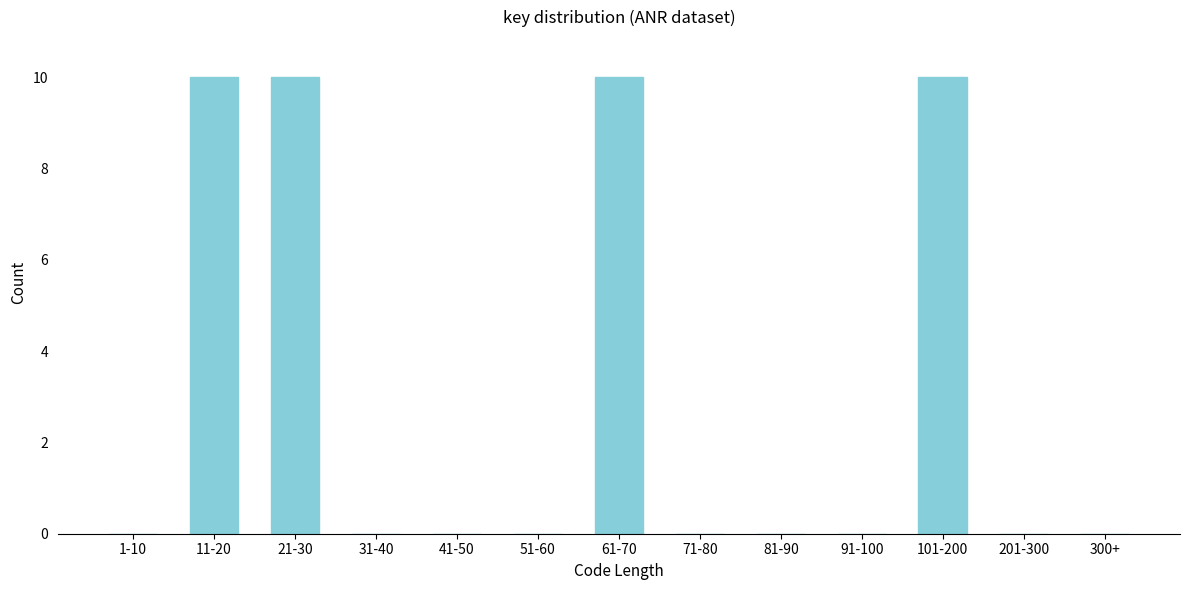

Reading left to right, list all the values displayed in this chart.

1-10=0	11-20=10	21-30=10	31-40=0	41-50=0	51-60=0	61-70=10	71-80=0	81-90=0	91-100=0	101-200=10	201-300=0	300+=0